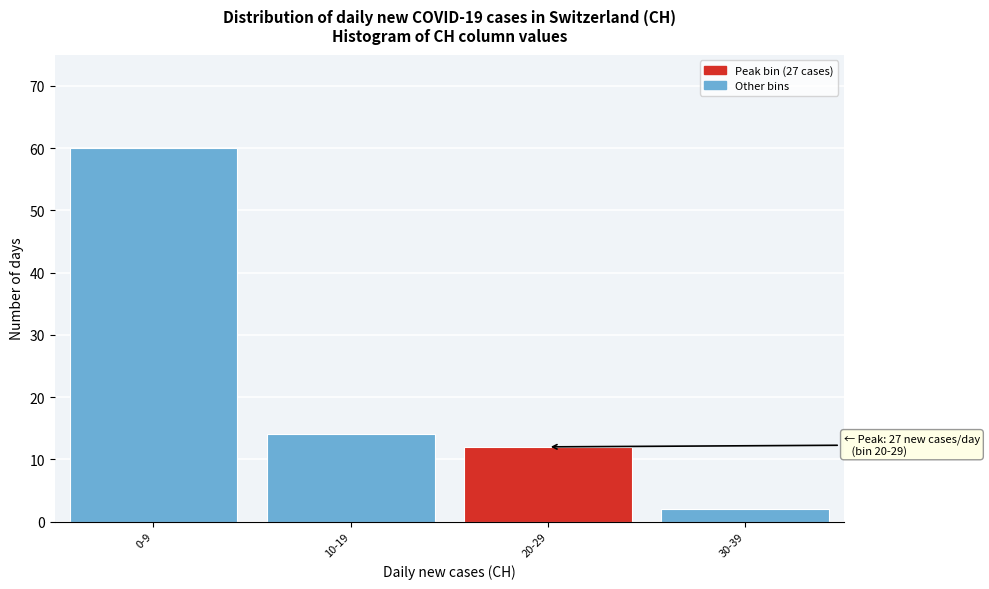

Reading left to right, list all the values displayed in this chart.

60	14	12	2